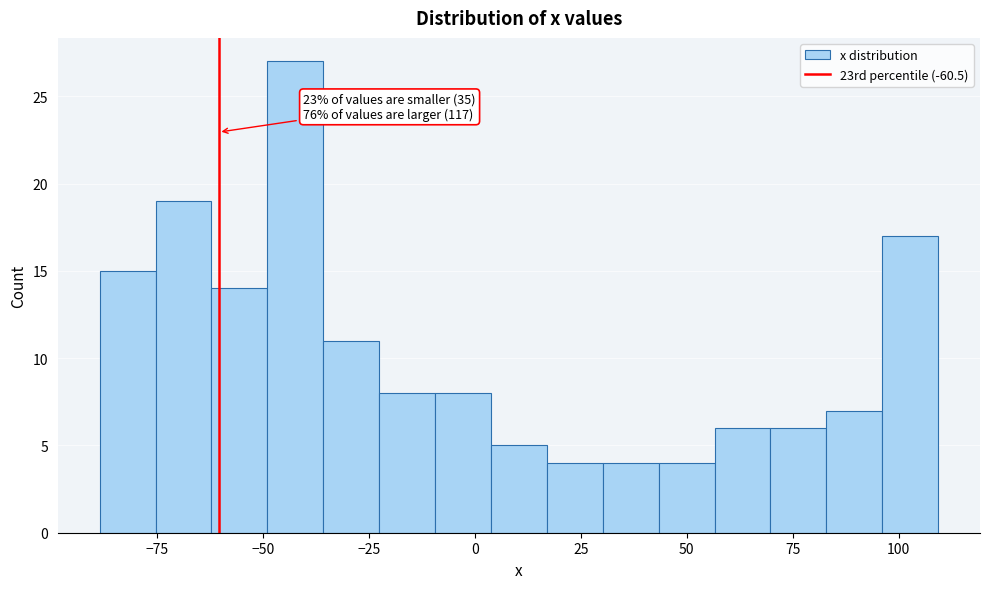

Around what value on the x-axis is the tallest bar? Give the approximate position of its centre, as read against the axis.

-40